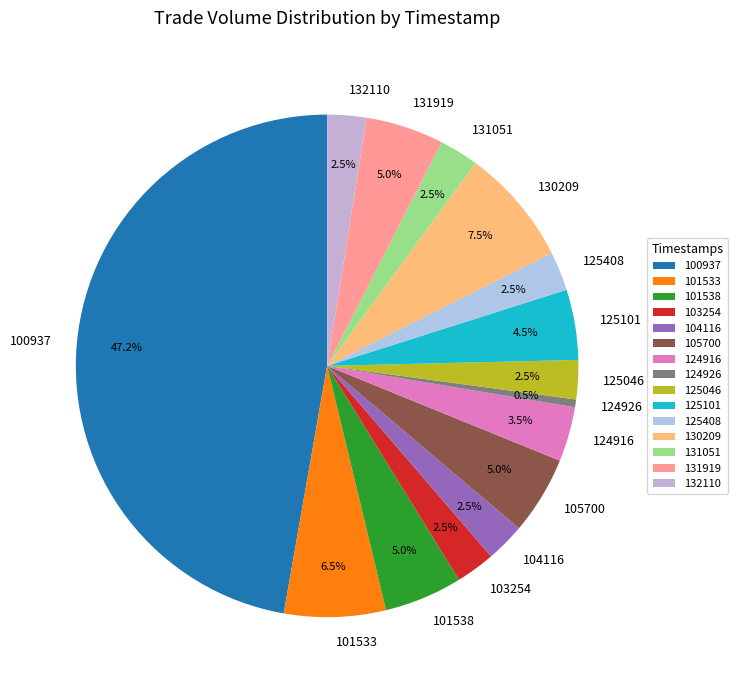

Does any single category account for the majority?

No